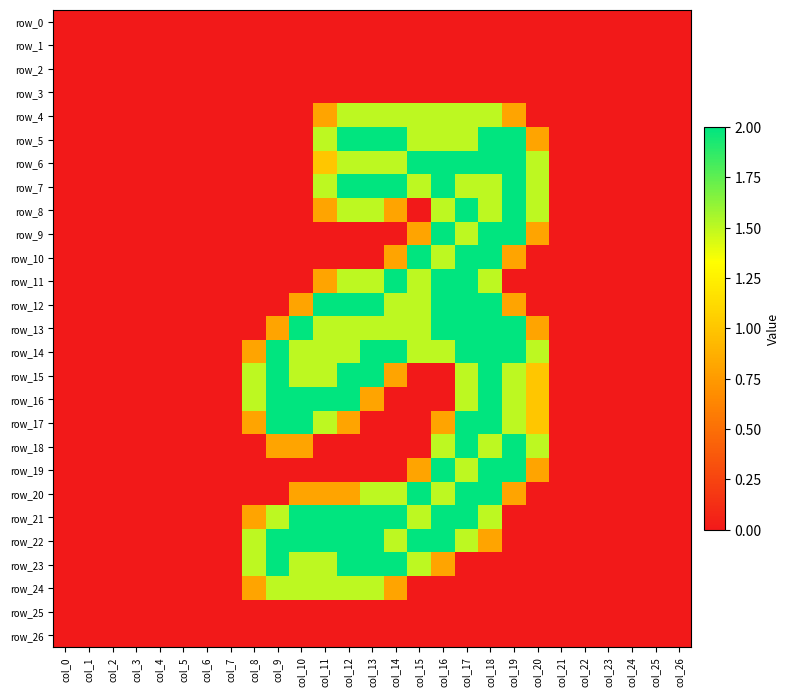

Is the value of row_15 at col_10 greater than the value of row_7 at col_3?

Yes